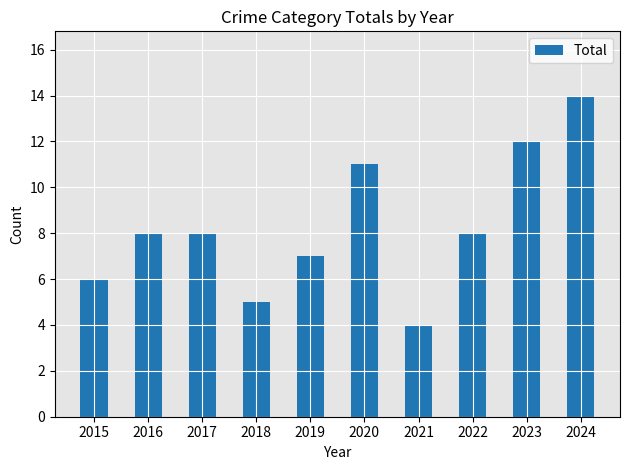

How many series are shown in this chart?

1